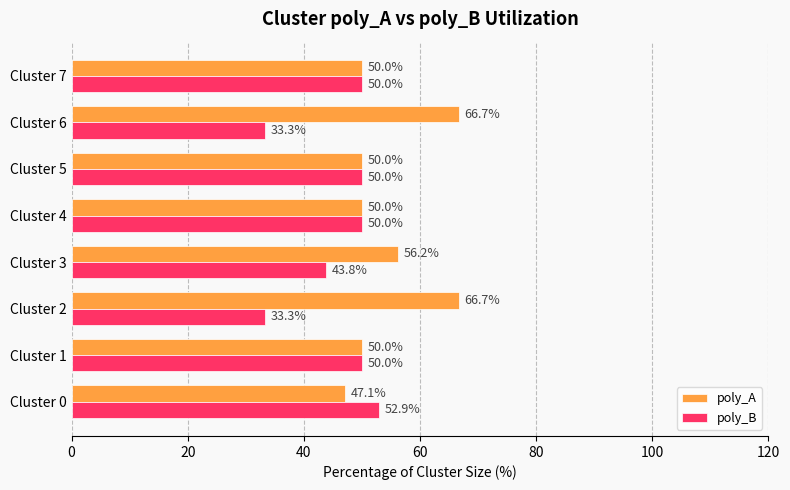

True or false: poly_A has a value of 50.0 at Cluster 1.

True